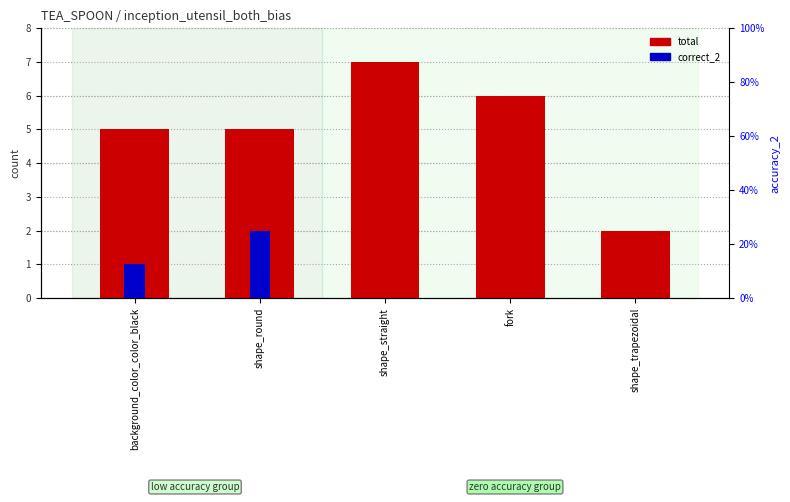

Read the total value at fork.

6